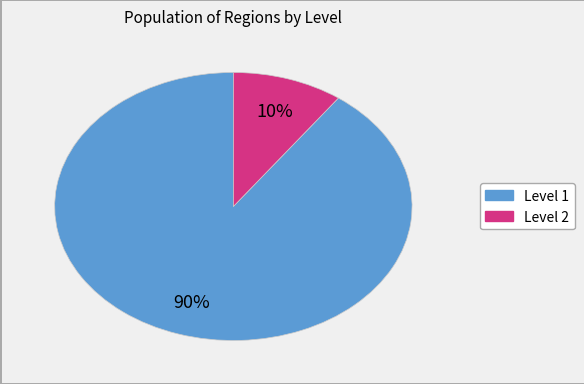

To the nearest percent, what is the difference between the largest and smallest slice percentages?

80%